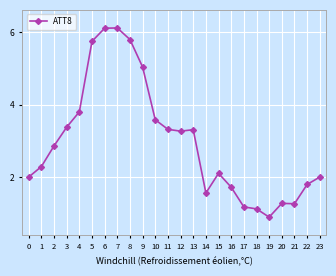

What is the difference between the values at 3 and 20?

2.1